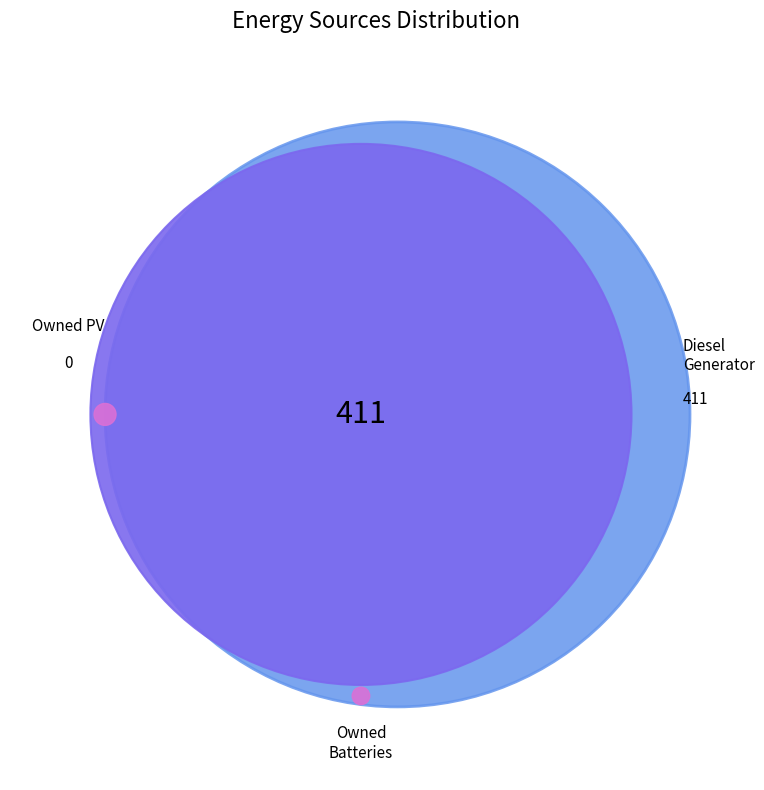

Does any single category account for the majority?

Yes